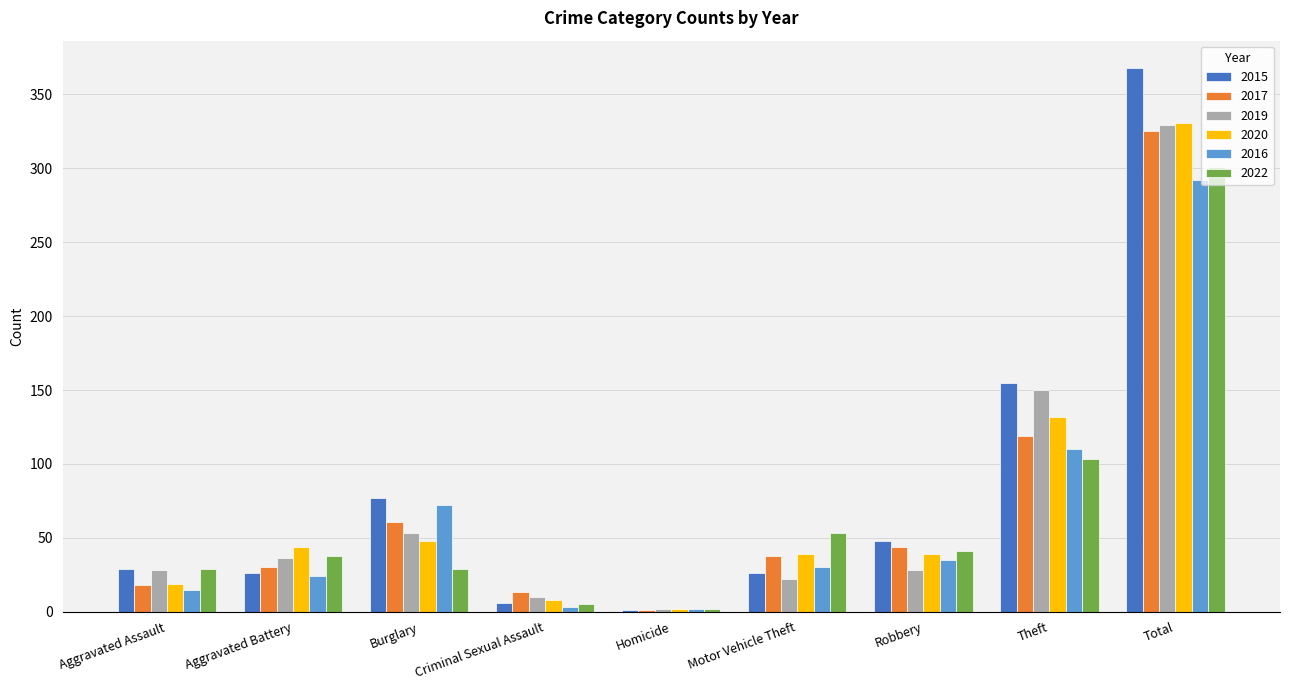

Which label corresponds to the largest value in the chart?

Total